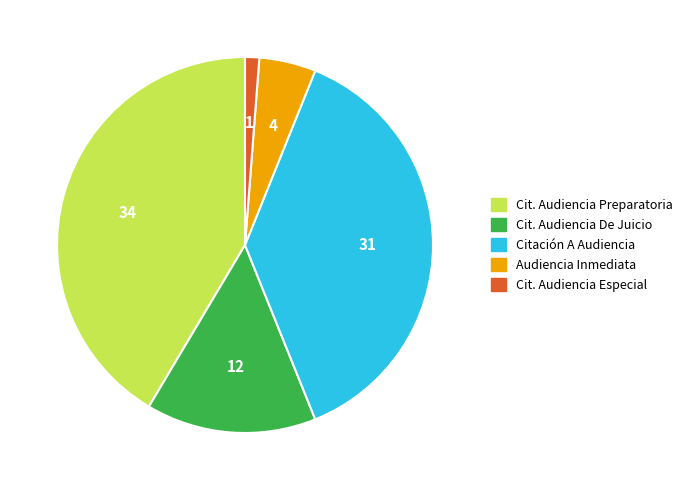

Is there any slice that represents more than half of the pie?

No